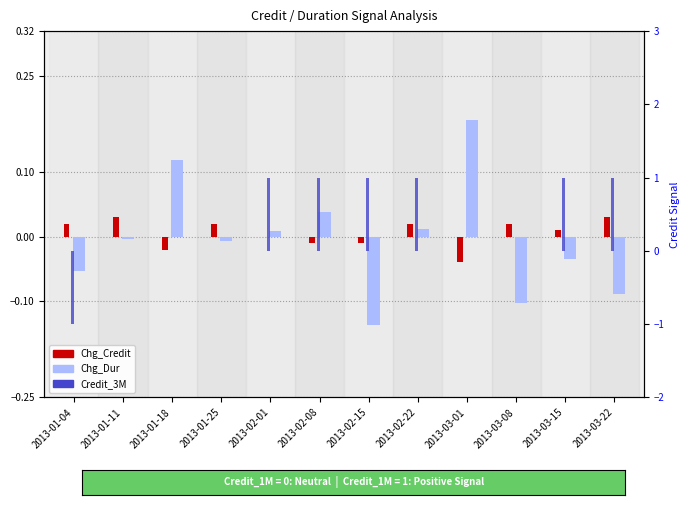

Reading left to right, what are all the values shown in this chart?

Chg_Credit: 0.0	0.0	-0.0	0.0	0.0	-0.0	-0.0	0.0	-0.0	0.0	0.0	0.0
Chg_Dur: -0.1	-0.0	0.1	-0.0	0.0	0.0	-0.1	0.0	0.2	-0.1	-0.0	-0.1
Credit_3M: -1.0	0.0	0.0	0.0	1.0	1.0	1.0	1.0	0.0	0.0	1.0	1.0